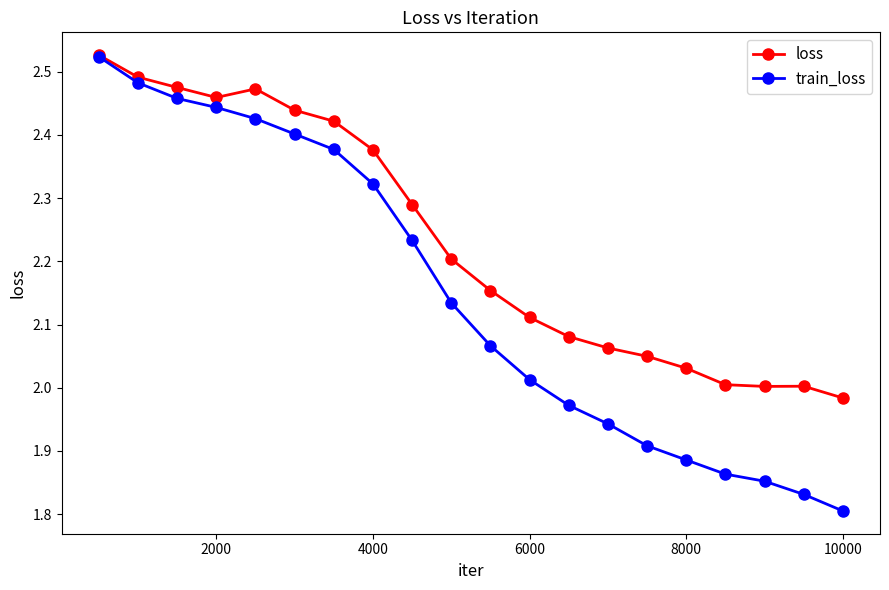

Which series has the widest spread of values?

train_loss